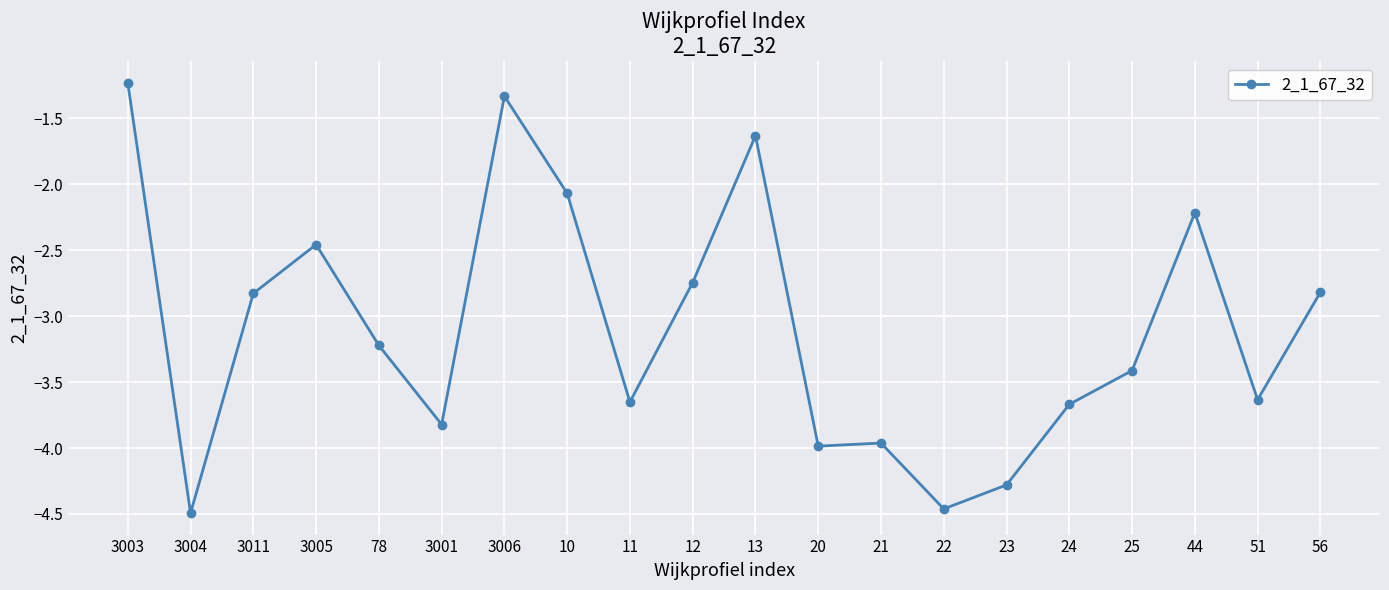

How many lines are shown in the chart?

1